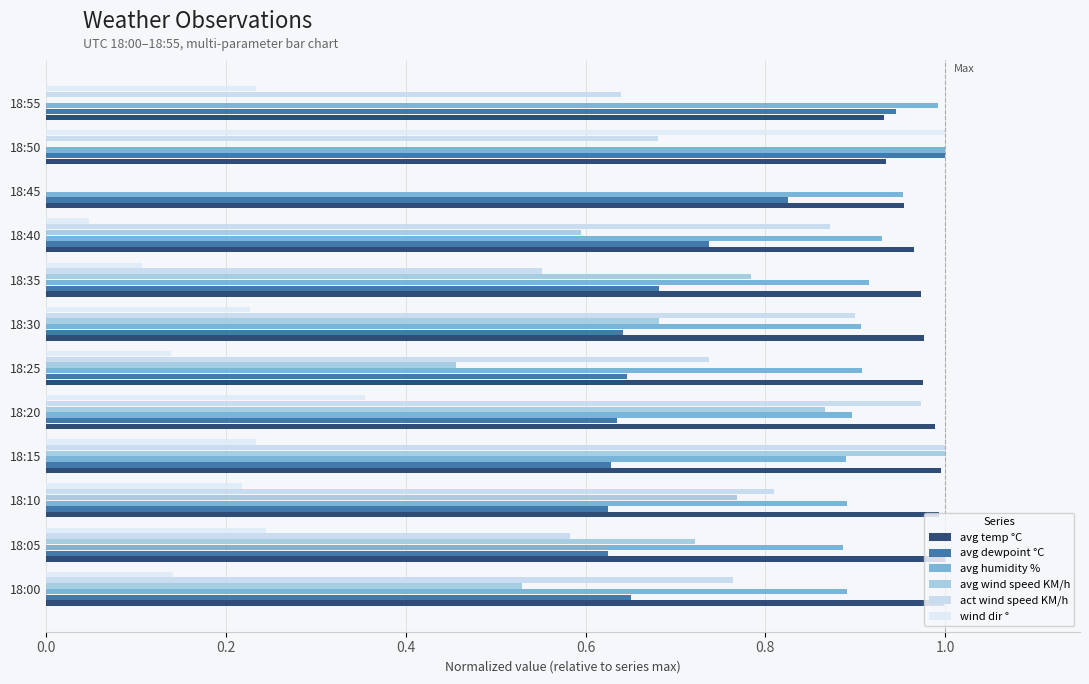

What is the difference between the second highest and minimum values in the wind dir ° series?

0.4